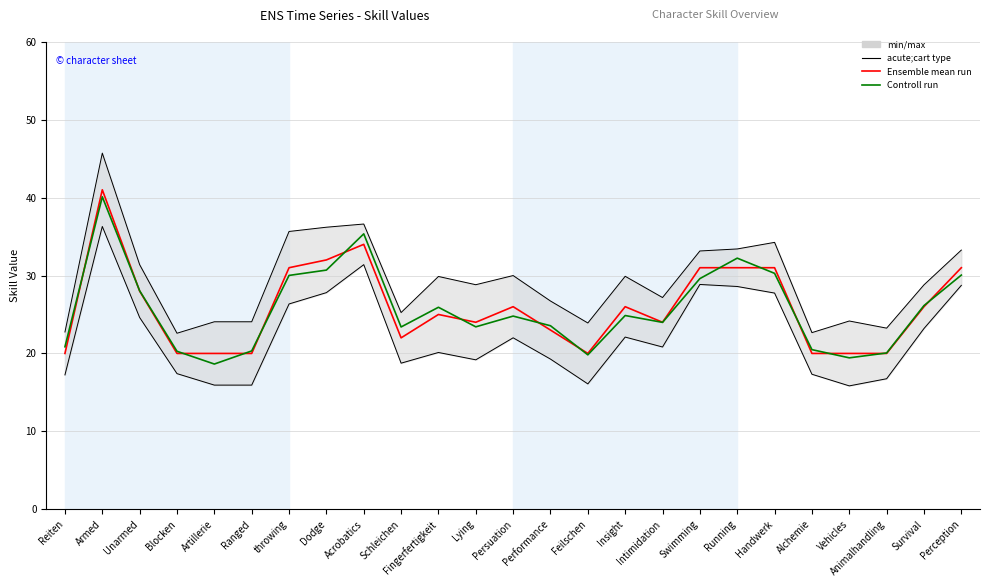

Where does the Controll run series first go above 24?

Armed